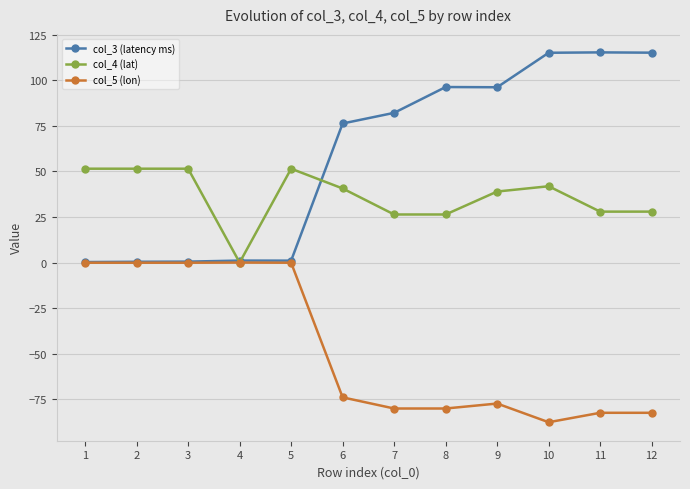

True or false: col_3 (latency ms) has more than 1 interior local peaks.

True